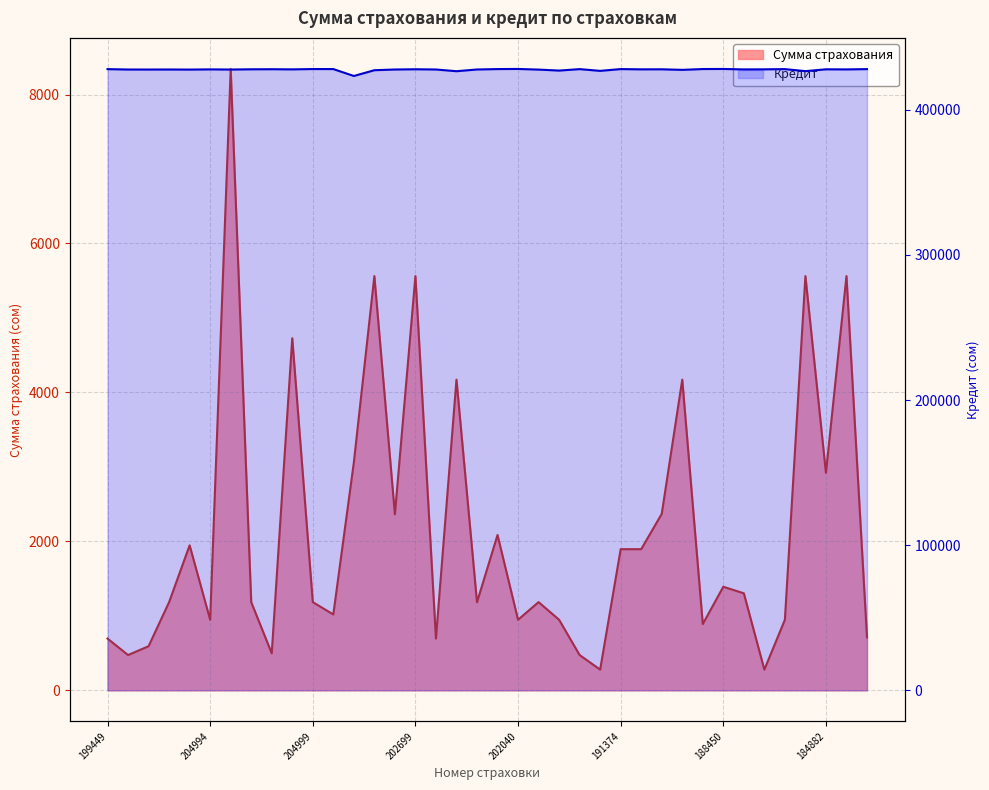

What are all the series names shown in the legend?

Сумма страхования, Кредит